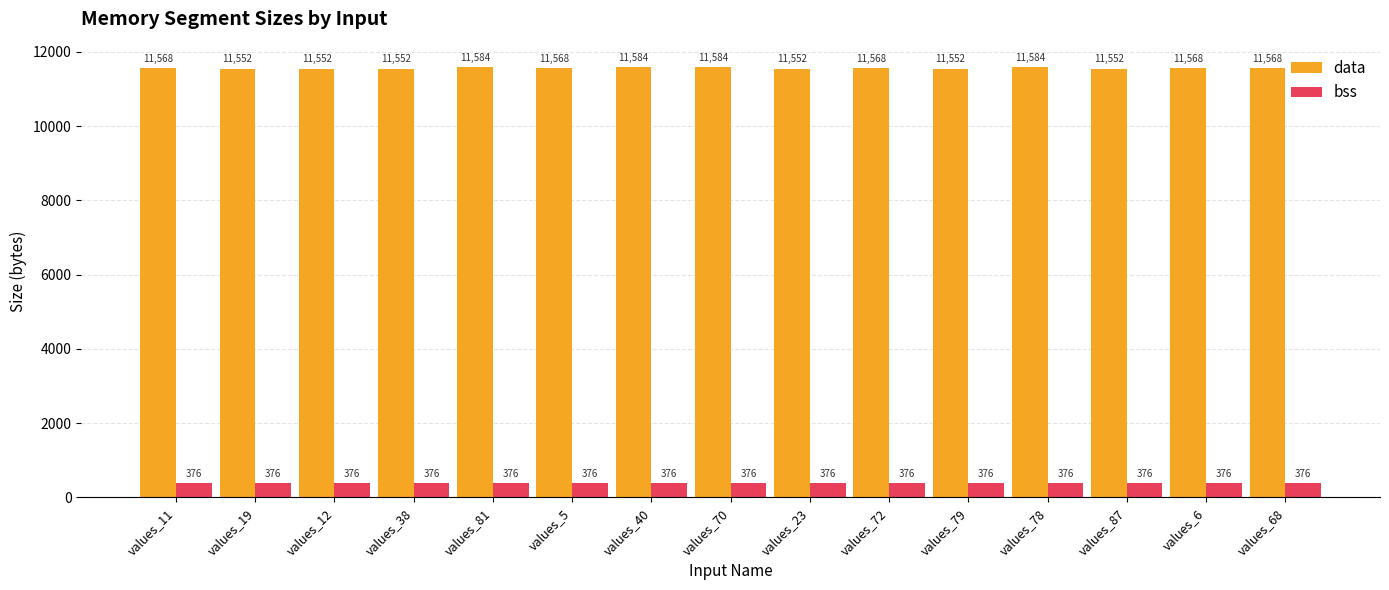

What position from the right is values_40?

9